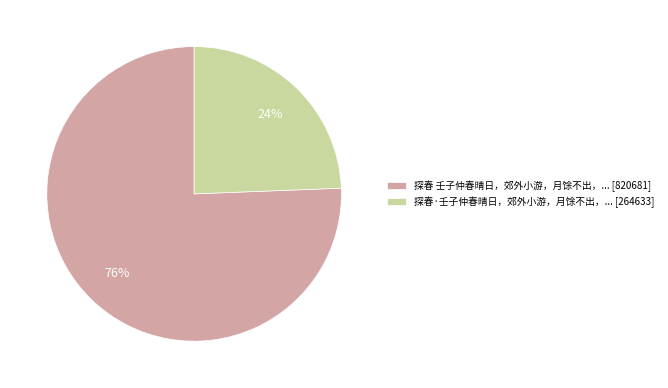

To the nearest percent, what is the average slice percentage?

50%